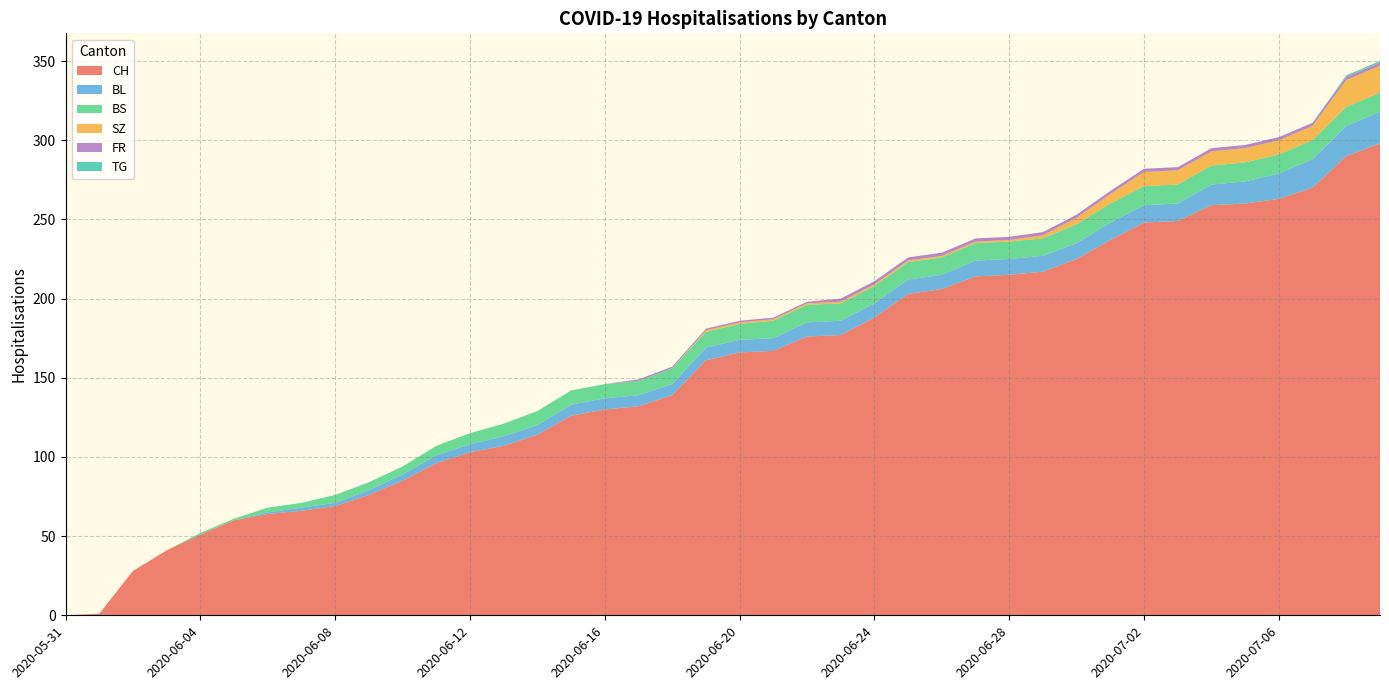

Reading left to right, what are all the values shown in this chart?

CH: 2020-05-31=0	2020-06-01=1	2020-06-02=28	2020-06-03=41	2020-06-04=51	2020-06-05=60	2020-06-06=64	2020-06-07=66	2020-06-08=69	2020-06-09=76	2020-06-10=85	2020-06-11=96	2020-06-12=103	2020-06-13=107	2020-06-14=114	2020-06-15=126	2020-06-16=130	2020-06-17=132	2020-06-18=139	2020-06-19=161	2020-06-20=166	2020-06-21=167	2020-06-22=176	2020-06-23=177	2020-06-24=188	2020-06-25=203	2020-06-26=206	2020-06-27=214	2020-06-28=215	2020-06-29=217	2020-06-30=225	2020-07-01=237	2020-07-02=248	2020-07-03=249	2020-07-04=259	2020-07-05=260	2020-07-06=263	2020-07-07=270	2020-07-08=290	2020-07-09=298
BL: 2020-05-31=0	2020-06-01=0	2020-06-02=0	2020-06-03=0	2020-06-04=0	2020-06-05=0	2020-06-06=1	2020-06-07=2	2020-06-08=2	2020-06-09=3	2020-06-10=4	2020-06-11=5	2020-06-12=5	2020-06-13=6	2020-06-14=6	2020-06-15=7	2020-06-16=7	2020-06-17=7	2020-06-18=7	2020-06-19=8	2020-06-20=8	2020-06-21=8	2020-06-22=9	2020-06-23=9	2020-06-24=9	2020-06-25=9	2020-06-26=9	2020-06-27=10	2020-06-28=10	2020-06-29=10	2020-06-30=10	2020-07-01=11	2020-07-02=11	2020-07-03=11	2020-07-04=13	2020-07-05=14	2020-07-06=16	2020-07-07=18	2020-07-08=19	2020-07-09=20
BS: 2020-05-31=0	2020-06-01=0	2020-06-02=0	2020-06-03=0	2020-06-04=1	2020-06-05=1	2020-06-06=3	2020-06-07=3	2020-06-08=5	2020-06-09=5	2020-06-10=5	2020-06-11=6	2020-06-12=7	2020-06-13=8	2020-06-14=9	2020-06-15=9	2020-06-16=9	2020-06-17=9	2020-06-18=10	2020-06-19=10	2020-06-20=10	2020-06-21=11	2020-06-22=11	2020-06-23=11	2020-06-24=11	2020-06-25=11	2020-06-26=11	2020-06-27=11	2020-06-28=11	2020-06-29=11	2020-06-30=12	2020-07-01=12	2020-07-02=12	2020-07-03=12	2020-07-04=12	2020-07-05=12	2020-07-06=12	2020-07-07=12	2020-07-08=12	2020-07-09=12
SZ: 2020-05-31=0	2020-06-01=0	2020-06-02=0	2020-06-03=0	2020-06-04=0	2020-06-05=0	2020-06-06=0	2020-06-07=0	2020-06-08=0	2020-06-09=0	2020-06-10=0	2020-06-11=0	2020-06-12=0	2020-06-13=0	2020-06-14=0	2020-06-15=0	2020-06-16=0	2020-06-17=0	2020-06-18=0	2020-06-19=1	2020-06-20=1	2020-06-21=1	2020-06-22=1	2020-06-23=1	2020-06-24=1	2020-06-25=1	2020-06-26=1	2020-06-27=1	2020-06-28=1	2020-06-29=2	2020-06-30=4	2020-07-01=6	2020-07-02=9	2020-07-03=9	2020-07-04=9	2020-07-05=9	2020-07-06=9	2020-07-07=9	2020-07-08=17	2020-07-09=17
FR: 2020-05-31=0	2020-06-01=0	2020-06-02=0	2020-06-03=0	2020-06-04=0	2020-06-05=0	2020-06-06=0	2020-06-07=0	2020-06-08=0	2020-06-09=0	2020-06-10=0	2020-06-11=0	2020-06-12=0	2020-06-13=0	2020-06-14=0	2020-06-15=0	2020-06-16=0	2020-06-17=1	2020-06-18=1	2020-06-19=1	2020-06-20=1	2020-06-21=1	2020-06-22=1	2020-06-23=2	2020-06-24=2	2020-06-25=2	2020-06-26=2	2020-06-27=2	2020-06-28=2	2020-06-29=2	2020-06-30=2	2020-07-01=2	2020-07-02=2	2020-07-03=2	2020-07-04=2	2020-07-05=2	2020-07-06=2	2020-07-07=2	2020-07-08=2	2020-07-09=2
TG: 2020-05-31=0	2020-06-01=0	2020-06-02=0	2020-06-03=0	2020-06-04=0	2020-06-05=0	2020-06-06=0	2020-06-07=0	2020-06-08=0	2020-06-09=0	2020-06-10=0	2020-06-11=0	2020-06-12=0	2020-06-13=0	2020-06-14=0	2020-06-15=0	2020-06-16=0	2020-06-17=0	2020-06-18=0	2020-06-19=0	2020-06-20=0	2020-06-21=0	2020-06-22=0	2020-06-23=0	2020-06-24=0	2020-06-25=0	2020-06-26=0	2020-06-27=0	2020-06-28=0	2020-06-29=0	2020-06-30=0	2020-07-01=0	2020-07-02=0	2020-07-03=0	2020-07-04=0	2020-07-05=0	2020-07-06=0	2020-07-07=0	2020-07-08=1	2020-07-09=1